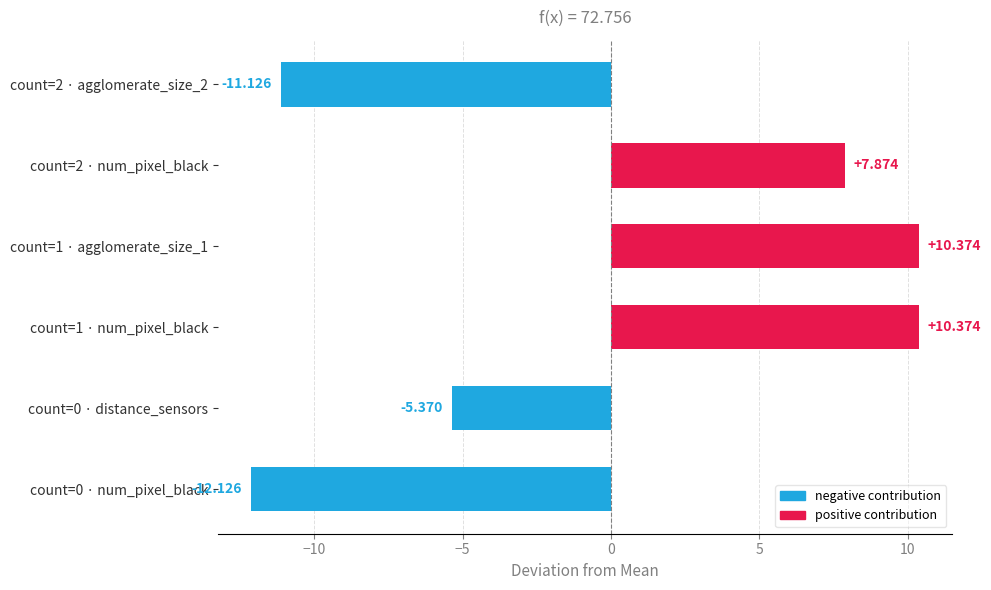

Where is the data nearest to the value 0?

count=0 · distance_sensors